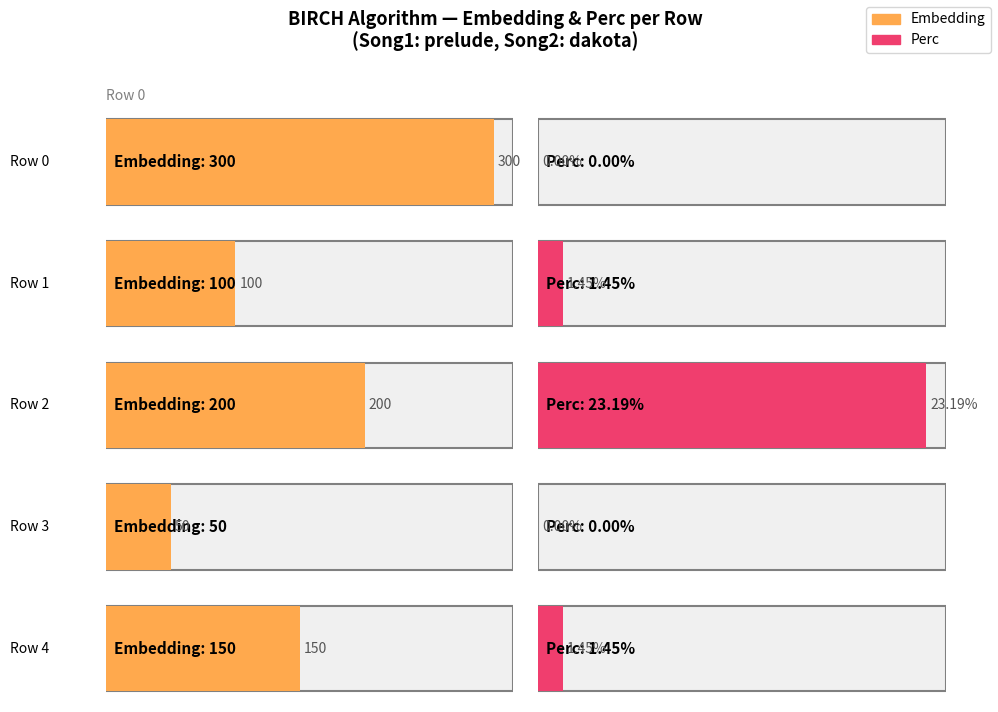

How many bars are there in each group?

2